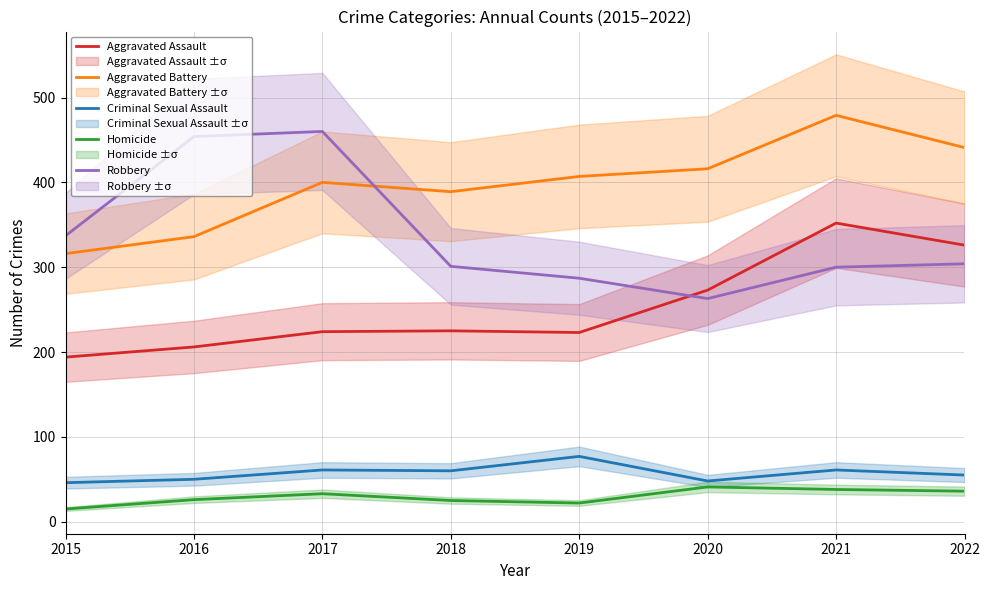

Which series has the largest range (max minus min)?

Robbery